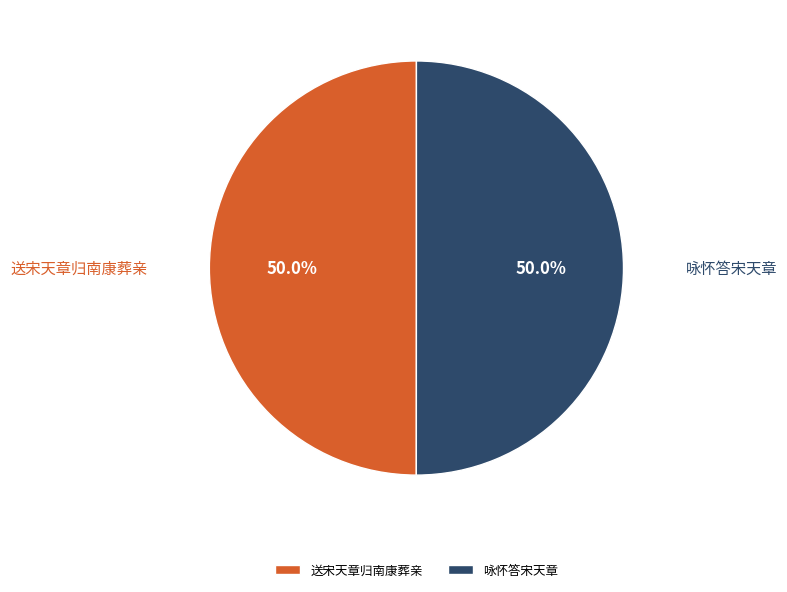

What is the ratio of the value at 送宋天章归南康葬亲 to the value at 咏怀答宋天章?

1.0